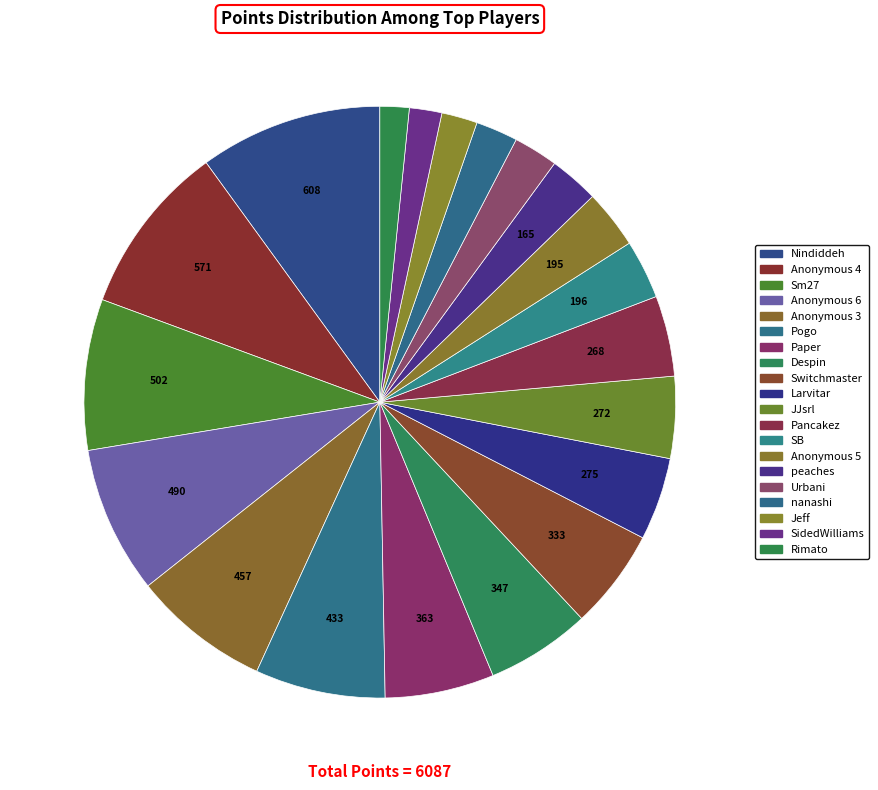

To the nearest percent, what percentage of the pie is Rimato?

2%